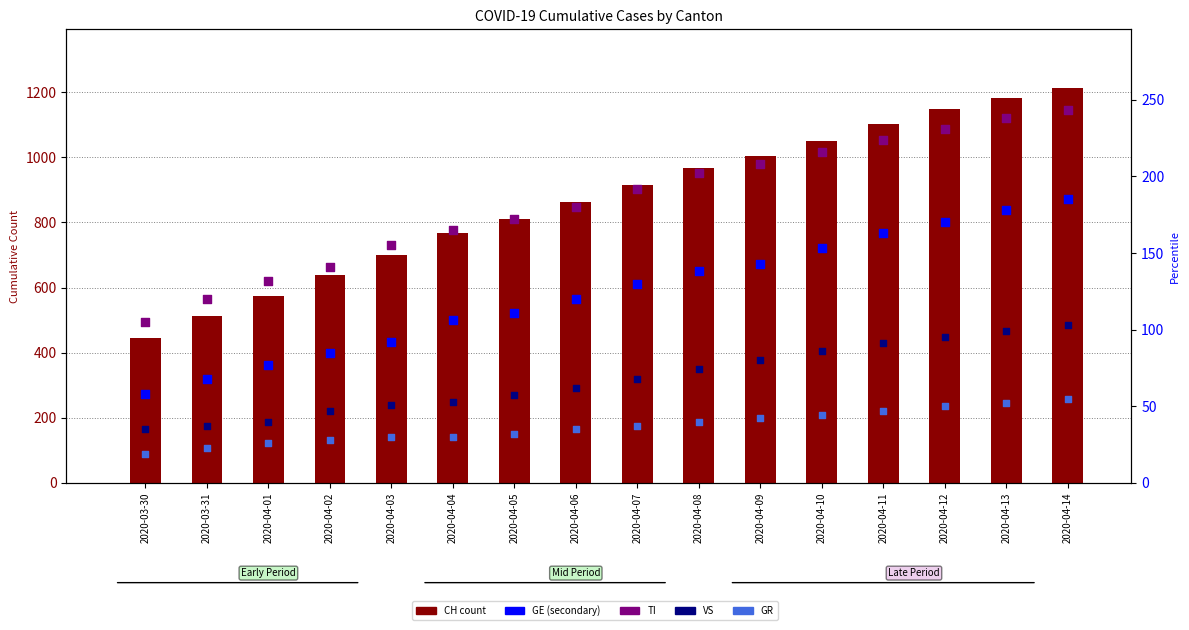

What is the total value across all series at 2020-04-13?

1749